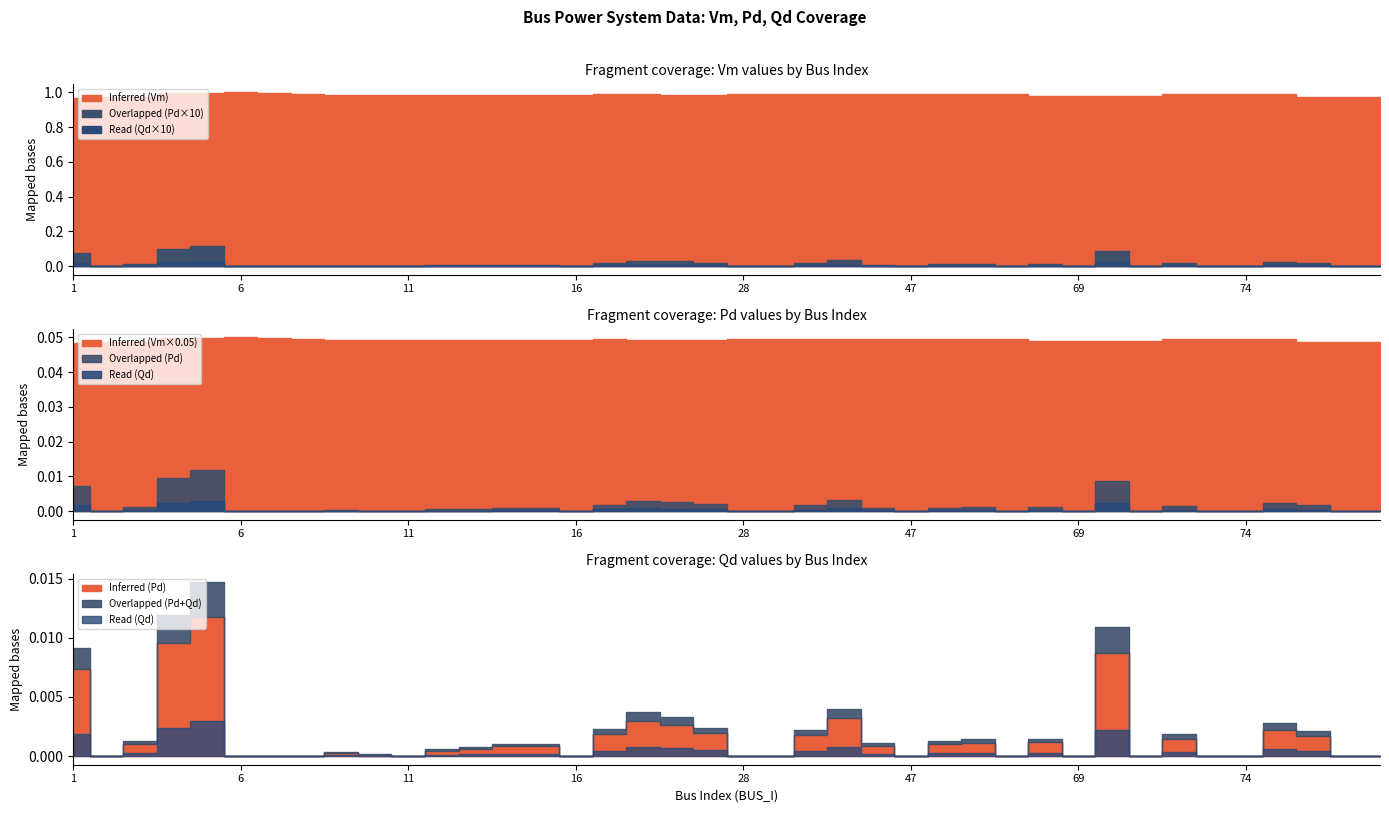

Which series changed the most between 16 and 36?

Overlapped (Pd)